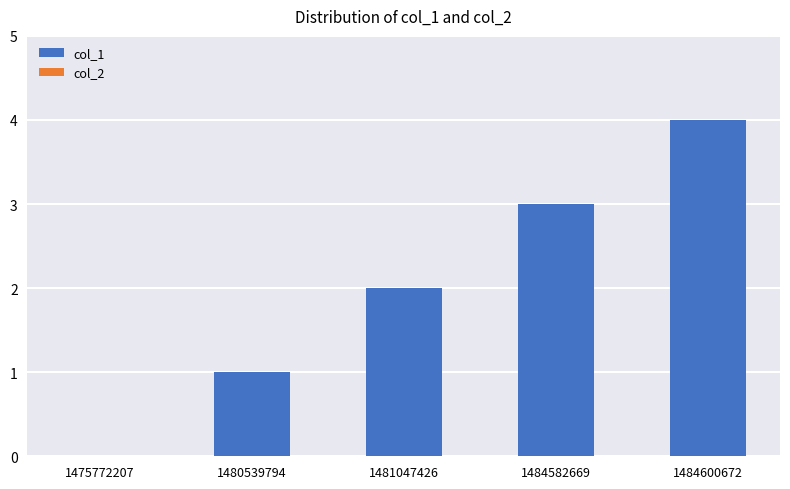

The value at 1484582669 is 5. True or false?

False